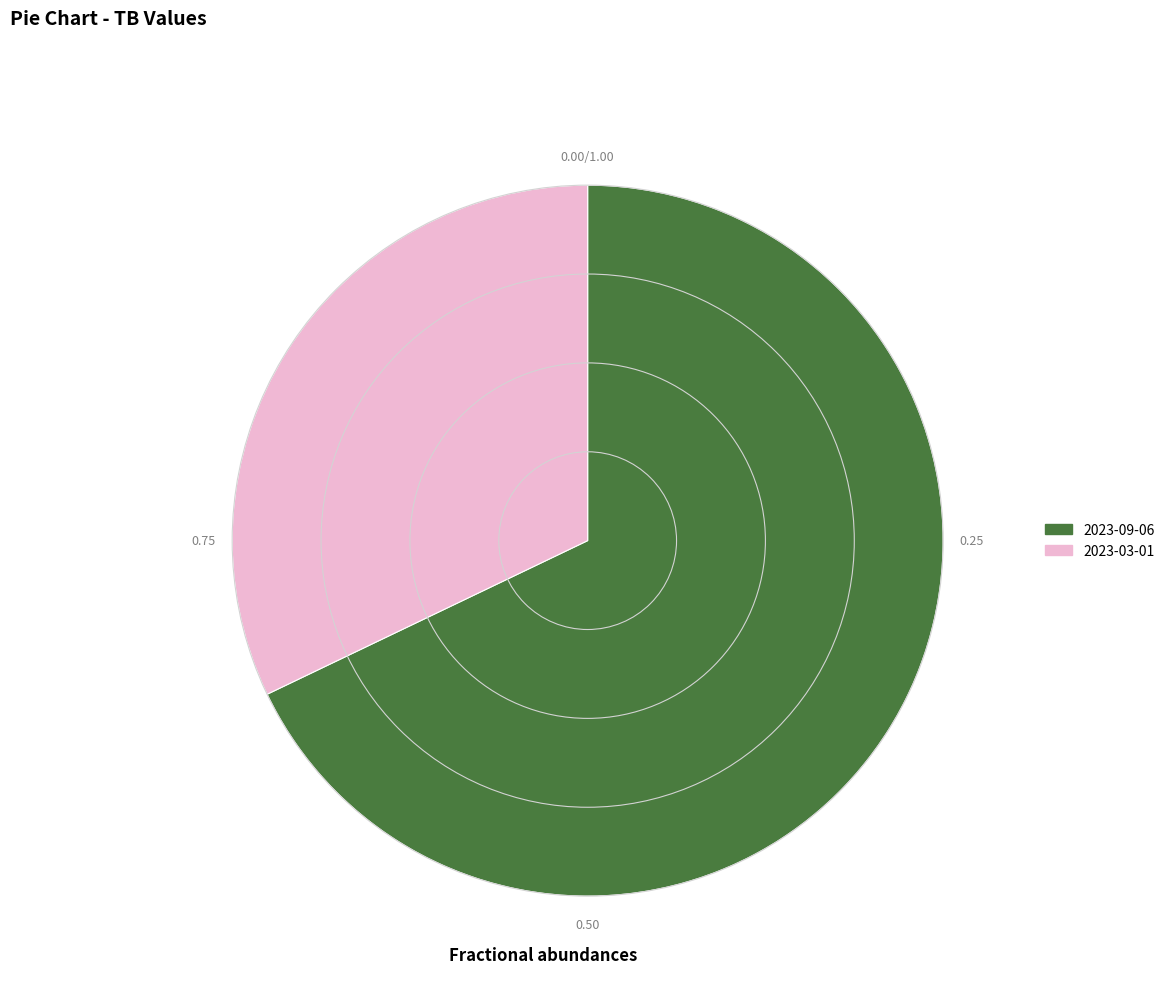

What is the ratio of the value at 2023-09-06 to the value at 2023-03-01?

2.1